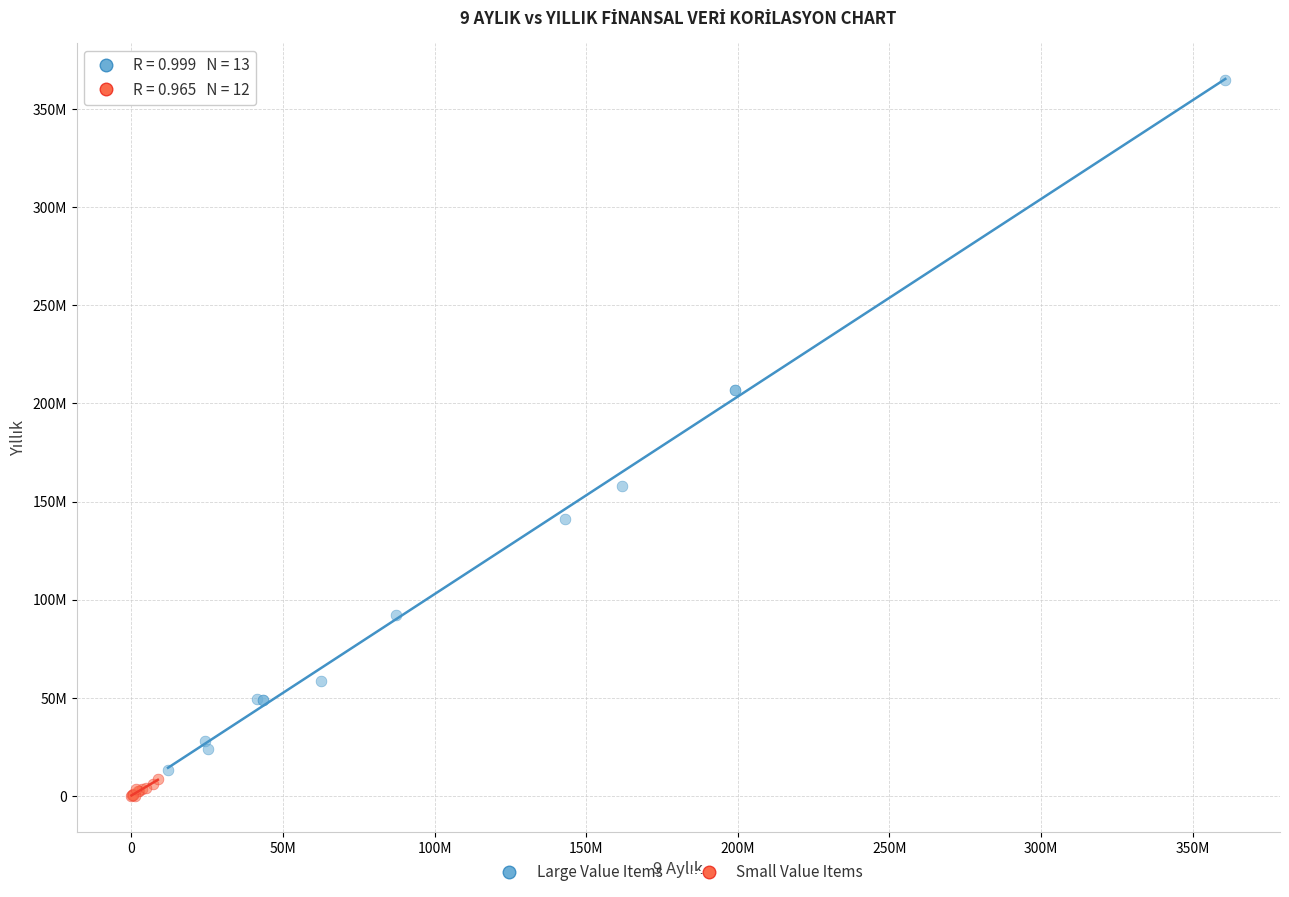

Which series reaches the minimum Y coordinate?

Small Value Items